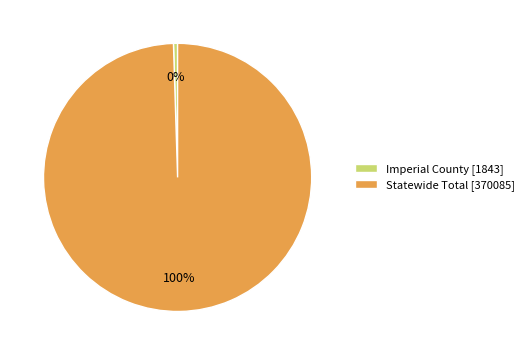

To the nearest percent, what is the average slice percentage?

50%